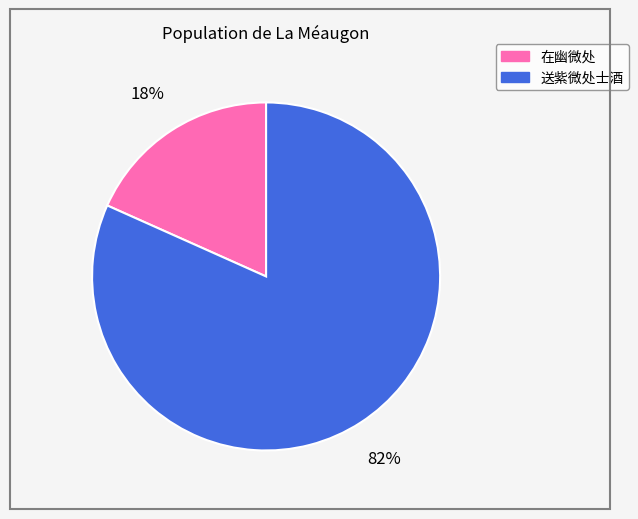

To the nearest percent, what portion does 送紫微处士酒 represent?

82%